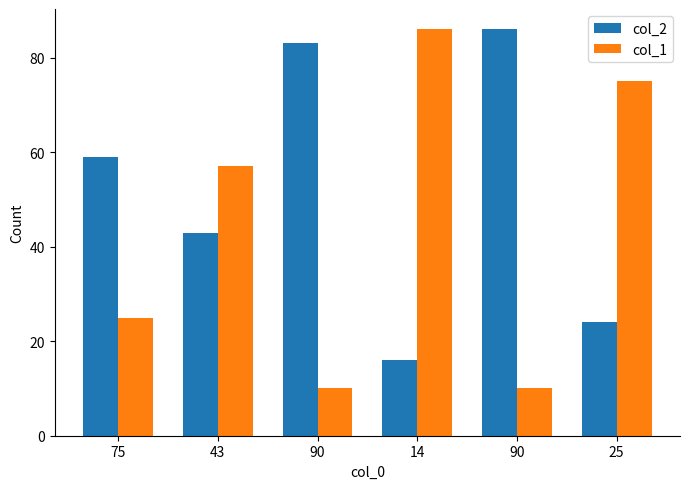

Count the number of categories in the chart.

6